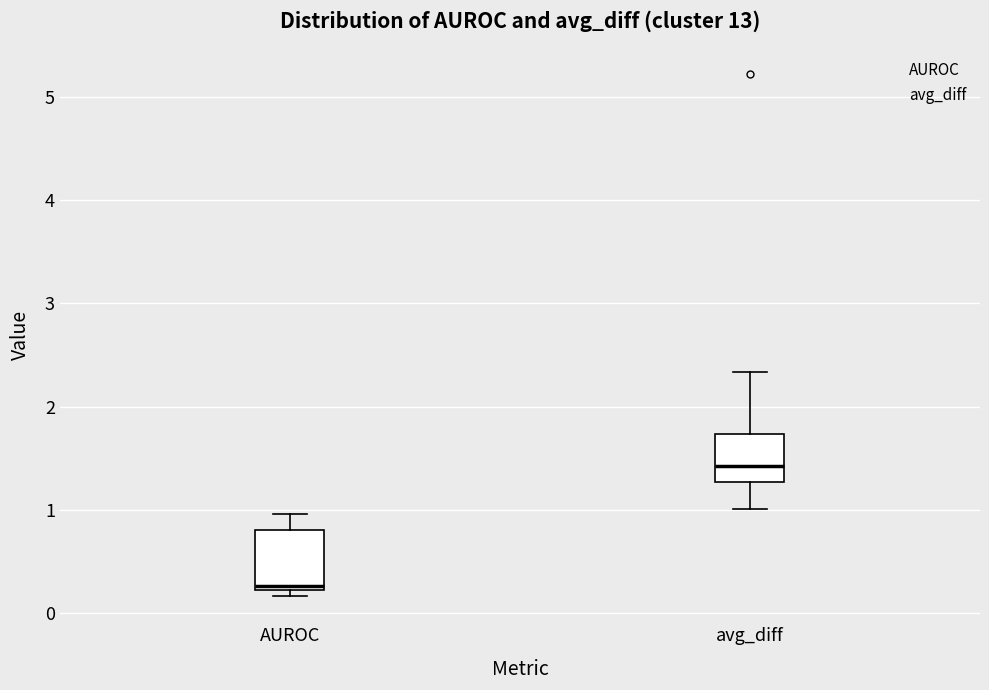

Reading left to right, read every box against the y-axis: the position of its median line, the range the box covers, and the ends of its whiskers. The values are not printed on the chart, so give them approximately, as read against the axis.

AUROC: median 0.3, box 0.2 to 0.8, whiskers 0.2 (just below the box's lower edge) to 1.0
avg_diff: median 1.4, box 1.3 to 1.7, whiskers 1.0 to 2.3